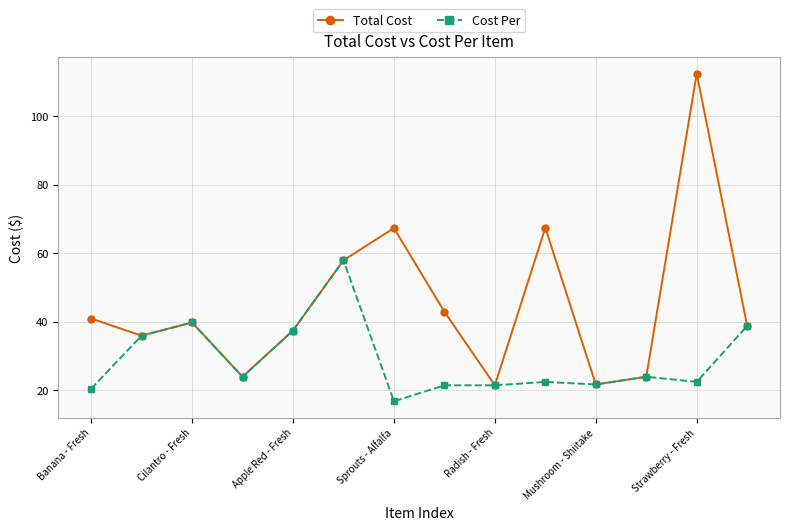

Rank the series by their average value, from highest to lowest.

Total Cost, Cost Per